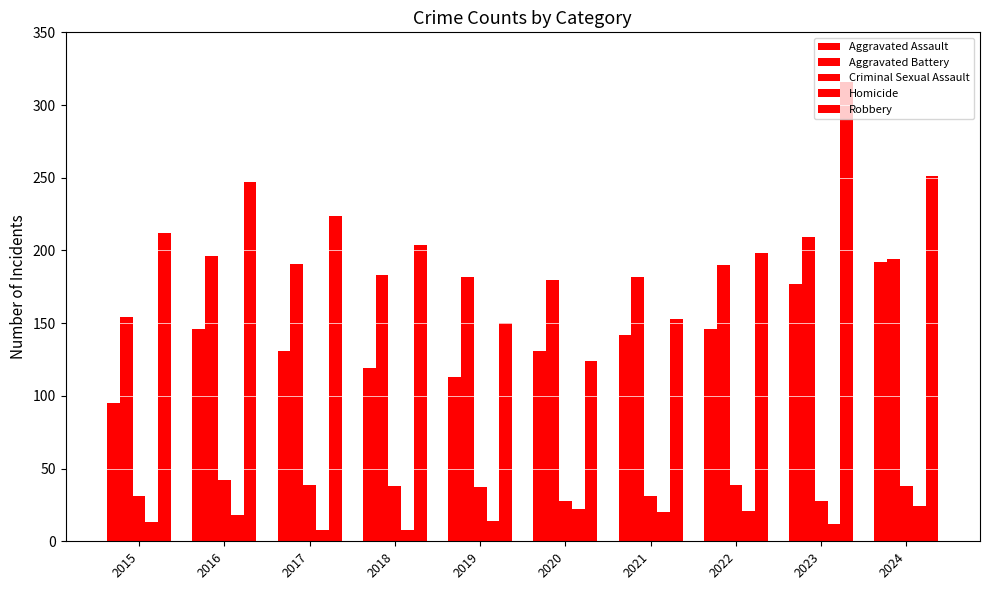

How many values in the Aggravated Battery series are below 190?

5